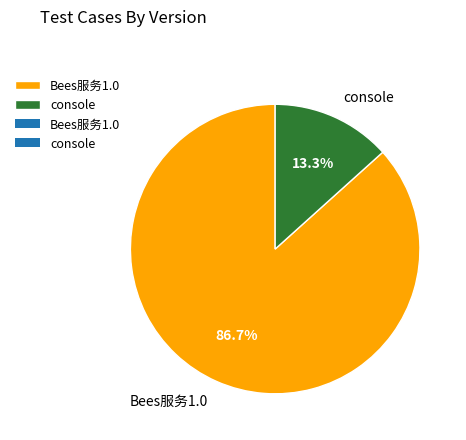

The Bees服务1.0 slice represents 94% of the pie. True or false?

False